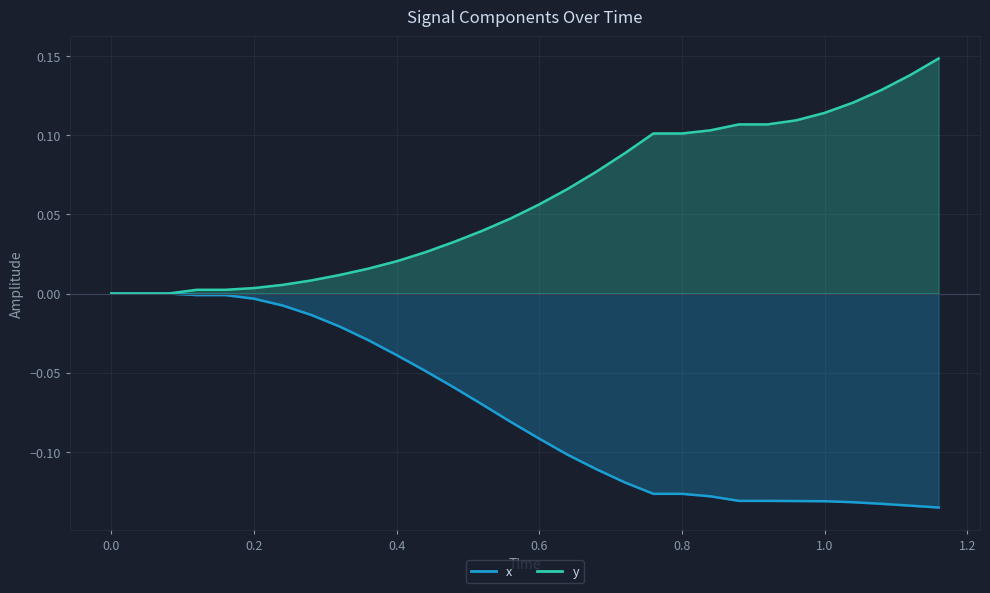

How many data points does each series have?

30